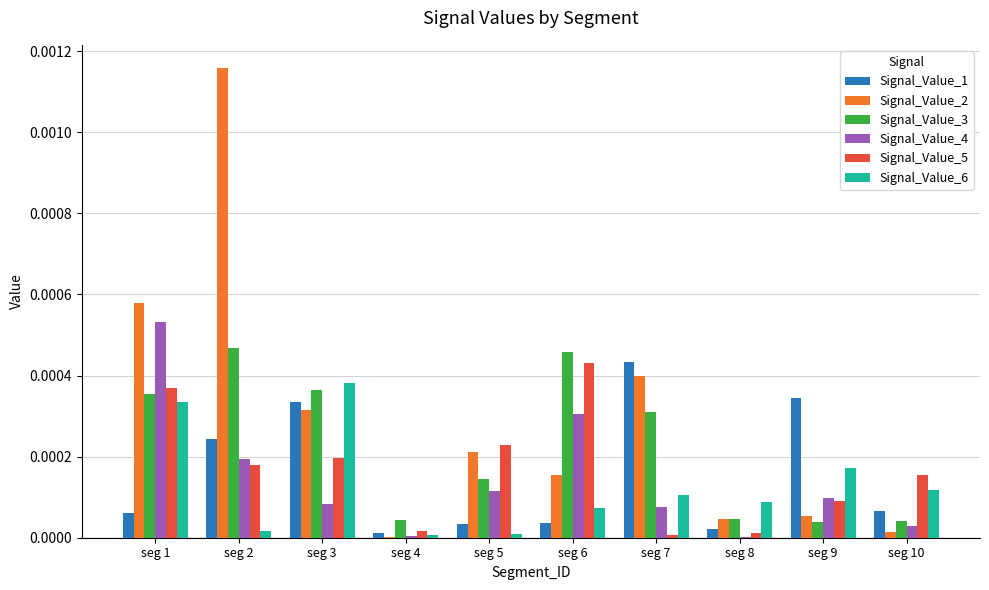

Which category has the highest value across all series?

seg 2